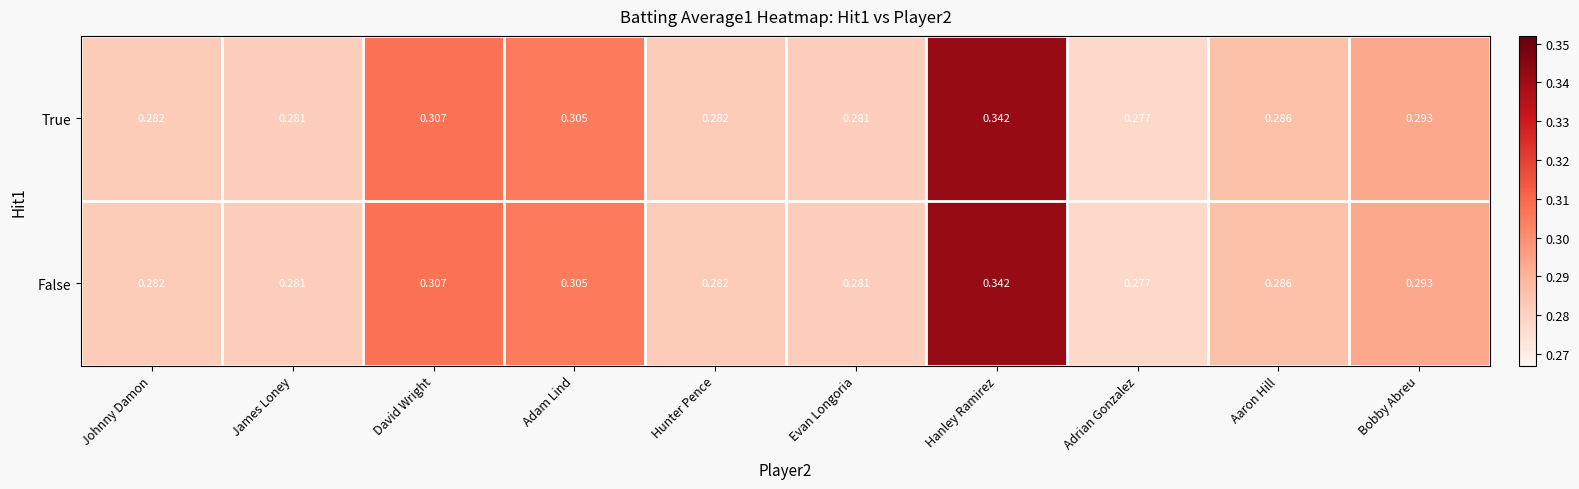

Is the value of True at Aaron Hill greater than the value of False at Hanley Ramirez?

No